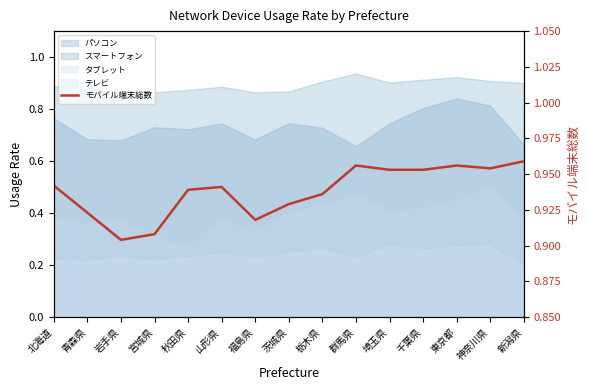

Reading right to left, extract all data points from this chart.

新潟県=1.0	神奈川県=1.0	東京都=1.0	千葉県=1.0	埼玉県=1.0	群馬県=1.0	栃木県=0.9	茨城県=0.9	福島県=0.9	山形県=0.9	秋田県=0.9	宮城県=0.9	岩手県=0.9	青森県=0.9	北海道=0.9